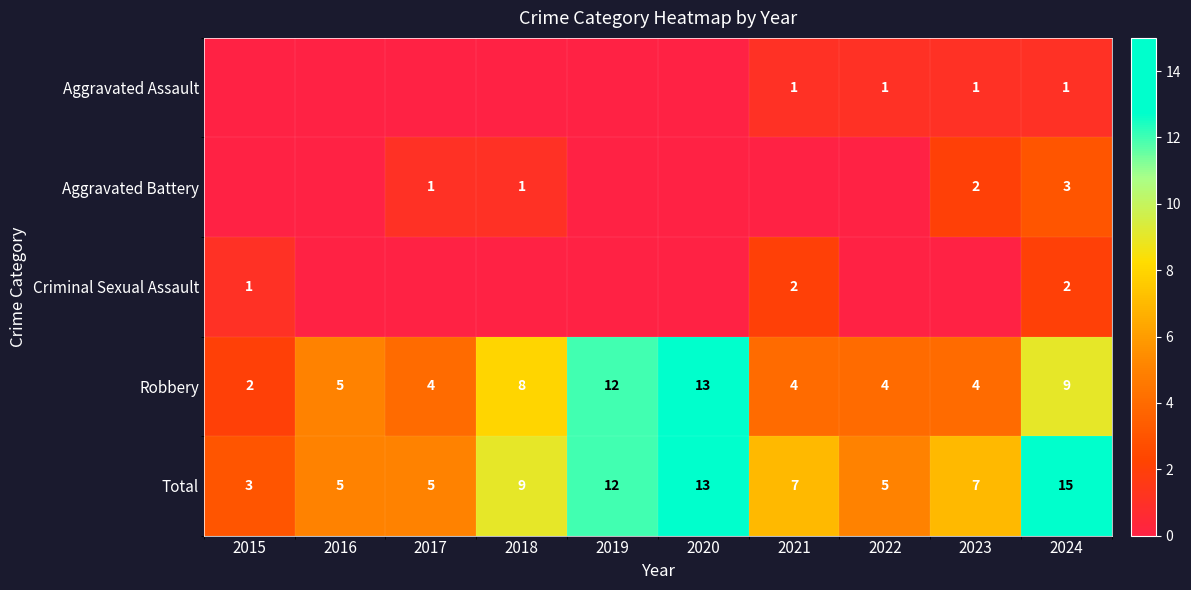

How many data points does each series have?

10